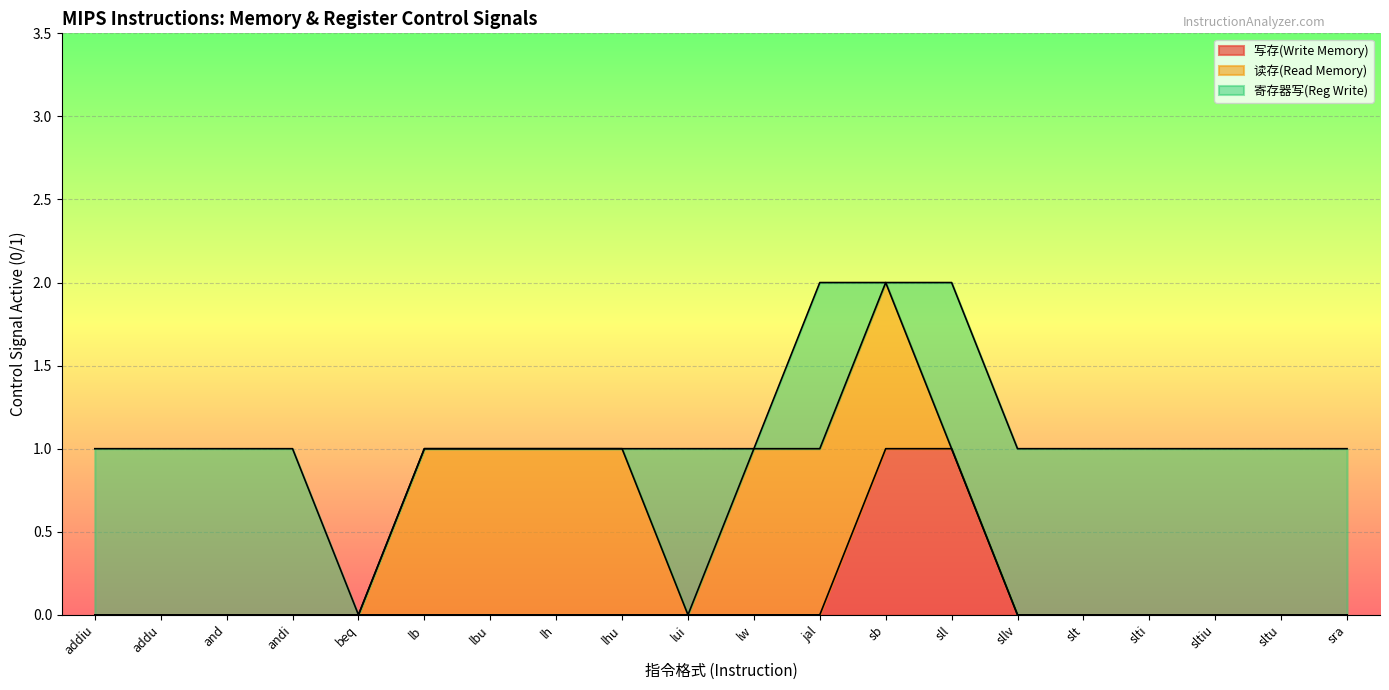

True or false: 读存(Read Memory) and 寄存器写(Reg Write) cross at least once.

True